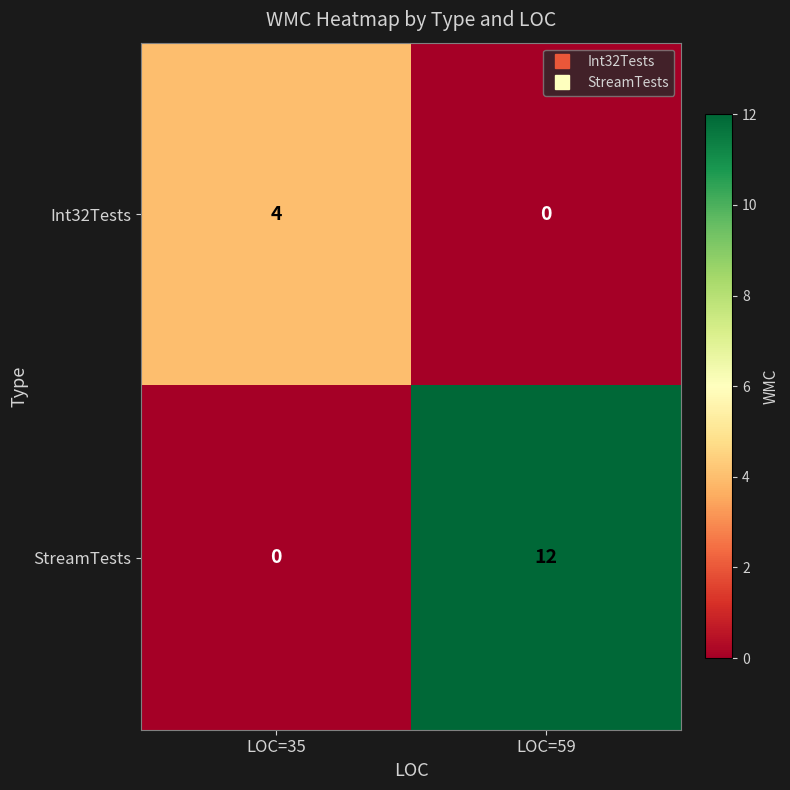

Which category has the lowest value in the Int32Tests series?

LOC=59